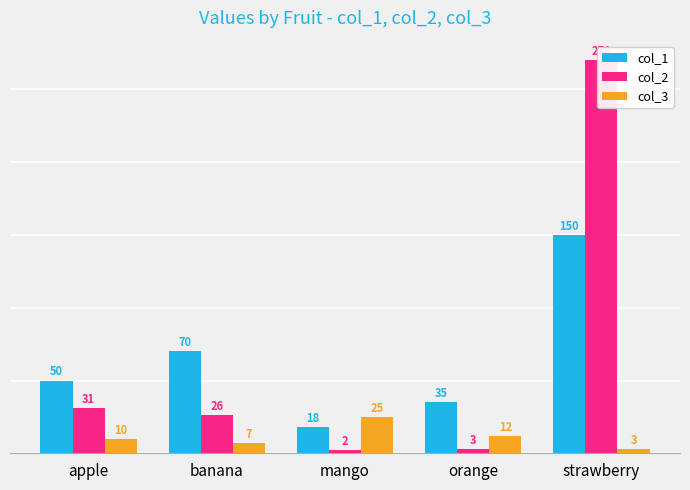

What is the minimum value for col_3?

3